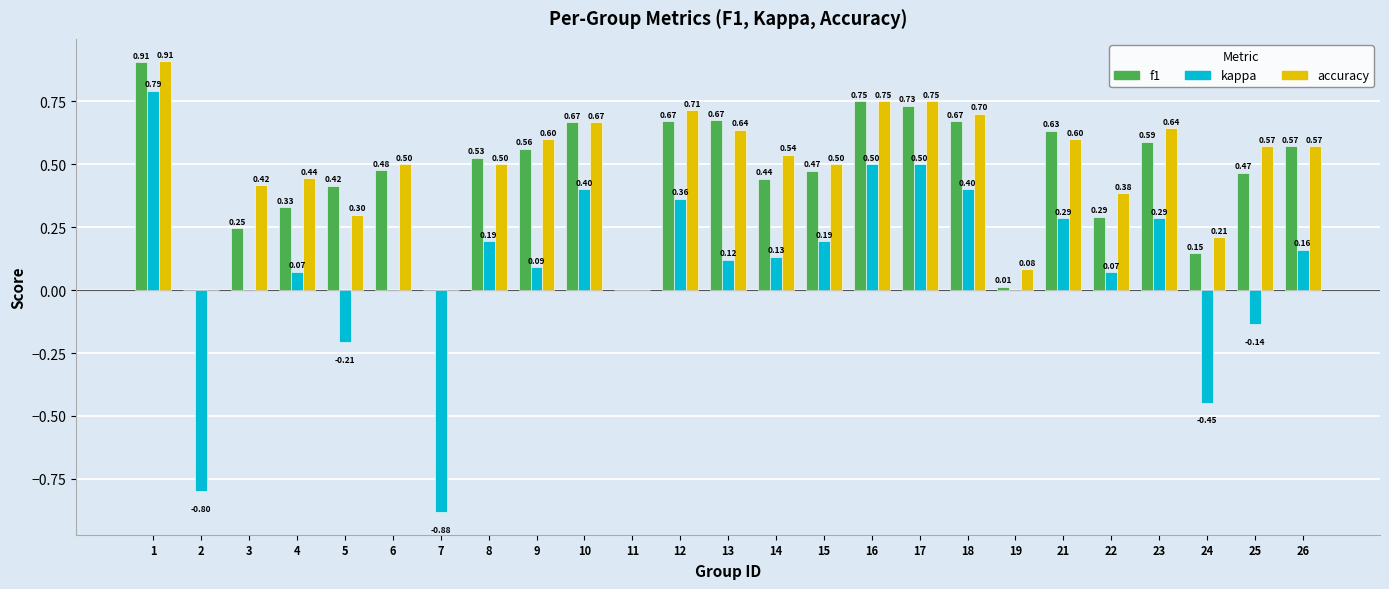

Between 5 and 21, which series saw the biggest shift?

kappa